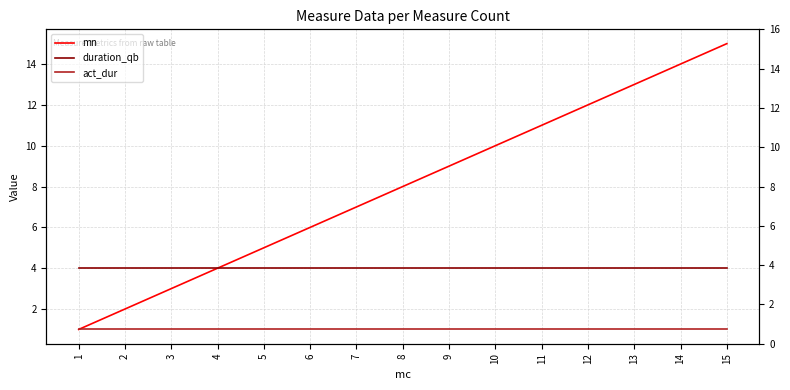

Reading left to right, transcribe all the data shown in this chart.

mn: 1	2	3	4	5	6	7	8	9	10	11	12	13	14	15
duration_qb: 4	4	4	4	4	4	4	4	4	4	4	4	4	4	4
act_dur: 1	1	1	1	1	1	1	1	1	1	1	1	1	1	1